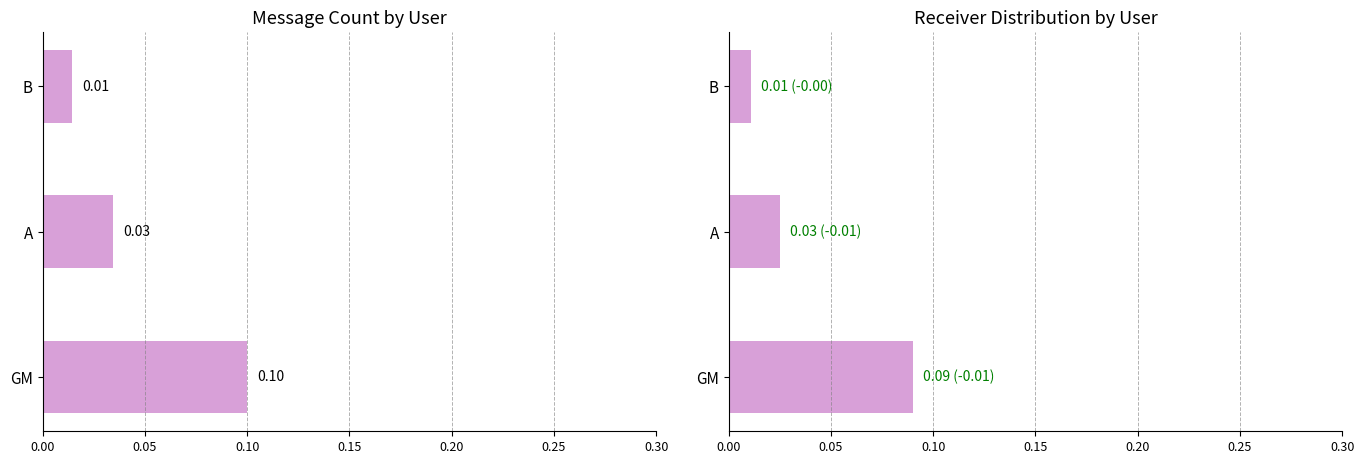

Count the Receiver Distribution values in the range 0 to 1.

3